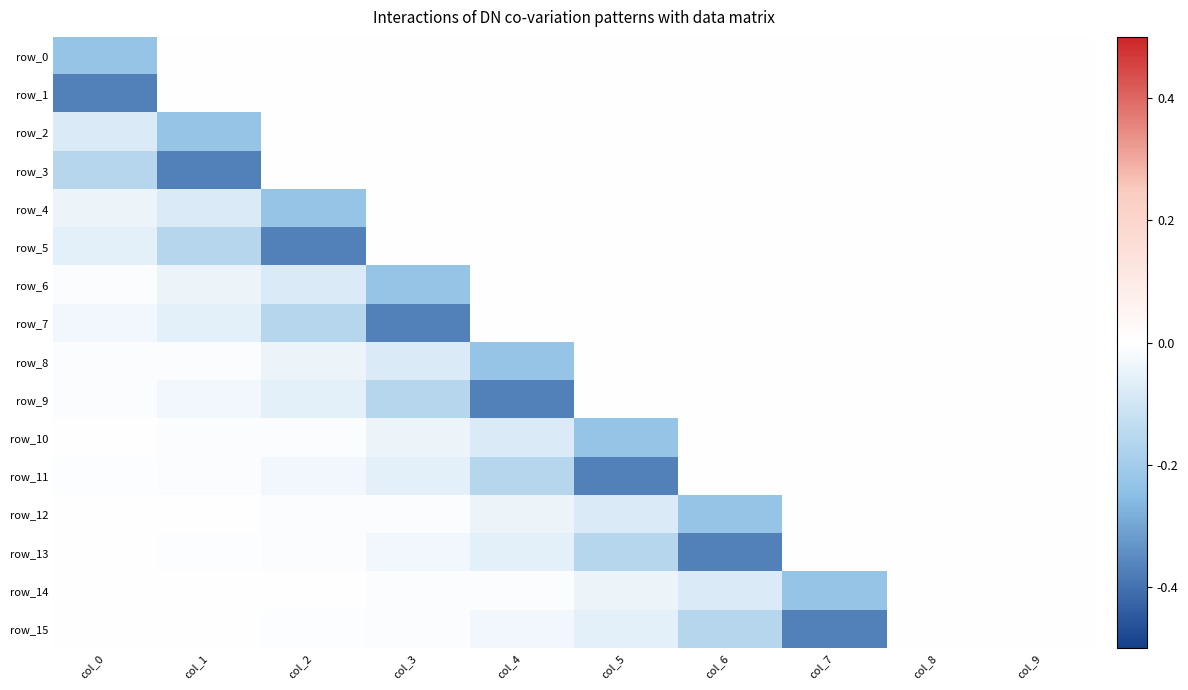

Reading left to right, extract all data points from this chart.

row_0: -0.2	0.0	0.0	0.0	0.0	0.0	0.0	0.0	0.0	0.0
row_1: -0.4	0.0	0.0	0.0	0.0	0.0	0.0	0.0	0.0	0.0
row_2: -0.1	-0.2	0.0	0.0	0.0	0.0	0.0	0.0	0.0	0.0
row_3: -0.2	-0.4	0.0	0.0	0.0	0.0	0.0	0.0	0.0	0.0
row_4: -0.0	-0.1	-0.2	0.0	0.0	0.0	0.0	0.0	0.0	0.0
row_5: -0.1	-0.2	-0.4	0.0	0.0	0.0	0.0	0.0	0.0	0.0
row_6: -0.0	-0.0	-0.1	-0.2	0.0	0.0	0.0	0.0	0.0	0.0
row_7: -0.0	-0.1	-0.2	-0.4	0.0	0.0	0.0	0.0	0.0	0.0
row_8: -0.0	-0.0	-0.0	-0.1	-0.2	0.0	0.0	0.0	0.0	0.0
row_9: -0.0	-0.0	-0.1	-0.2	-0.4	0.0	0.0	0.0	0.0	0.0
row_10: -0.0	-0.0	-0.0	-0.0	-0.1	-0.2	0.0	0.0	0.0	0.0
row_11: -0.0	-0.0	-0.0	-0.1	-0.2	-0.4	0.0	0.0	0.0	0.0
row_12: -0.0	-0.0	-0.0	-0.0	-0.0	-0.1	-0.2	0.0	0.0	0.0
row_13: -0.0	-0.0	-0.0	-0.0	-0.1	-0.2	-0.4	0.0	0.0	0.0
row_14: 0.0	-0.0	-0.0	-0.0	-0.0	-0.0	-0.1	-0.2	0.0	0.0
row_15: -0.0	-0.0	-0.0	-0.0	-0.0	-0.1	-0.2	-0.4	0.0	0.0